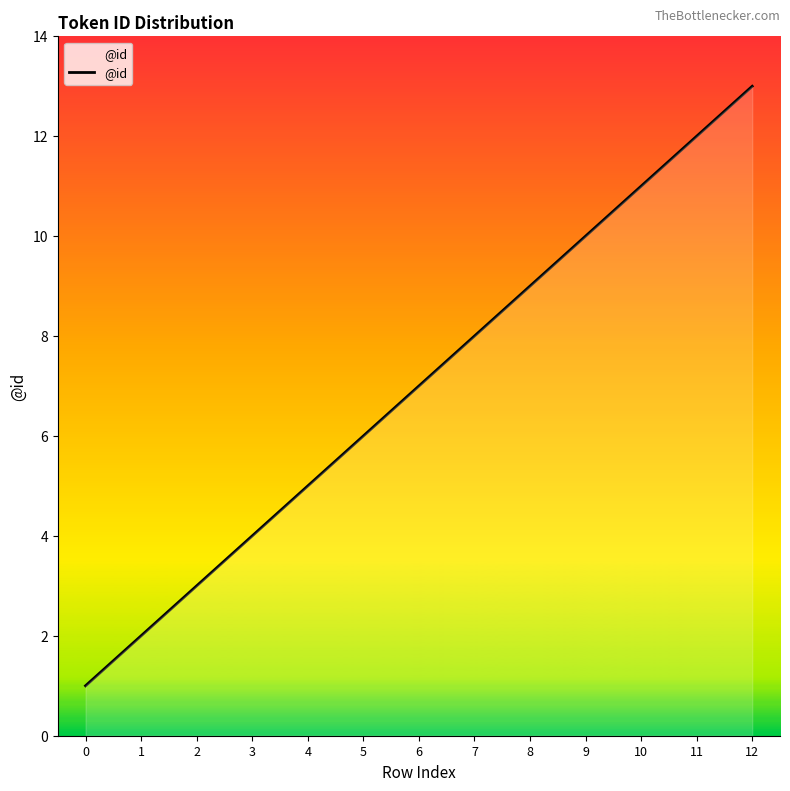

True or false: the data shows 15 at 8.

False